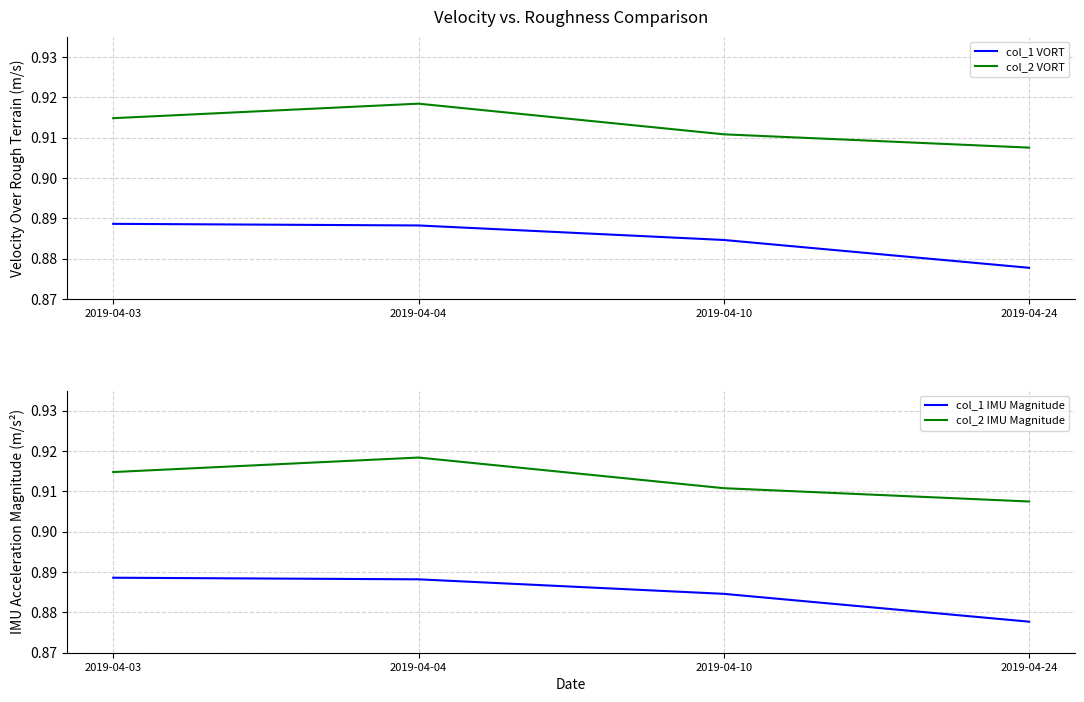

Where is col_2 IMU Magnitude nearest to the value 0?

2019-04-24